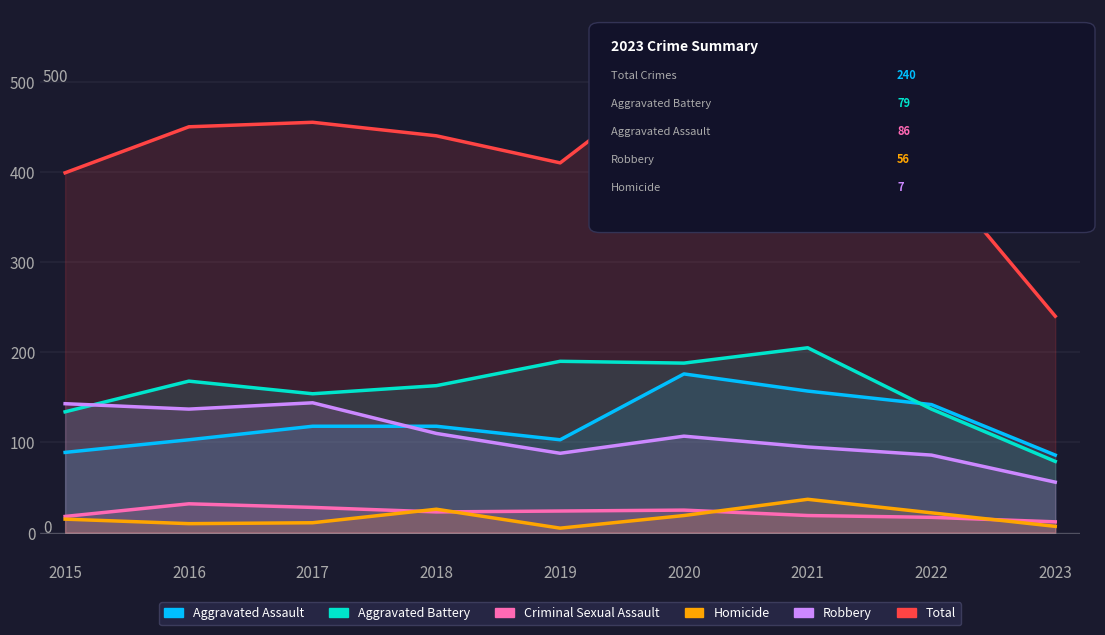

True or false: Criminal Sexual Assault and Aggravated Battery cross at least once.

False